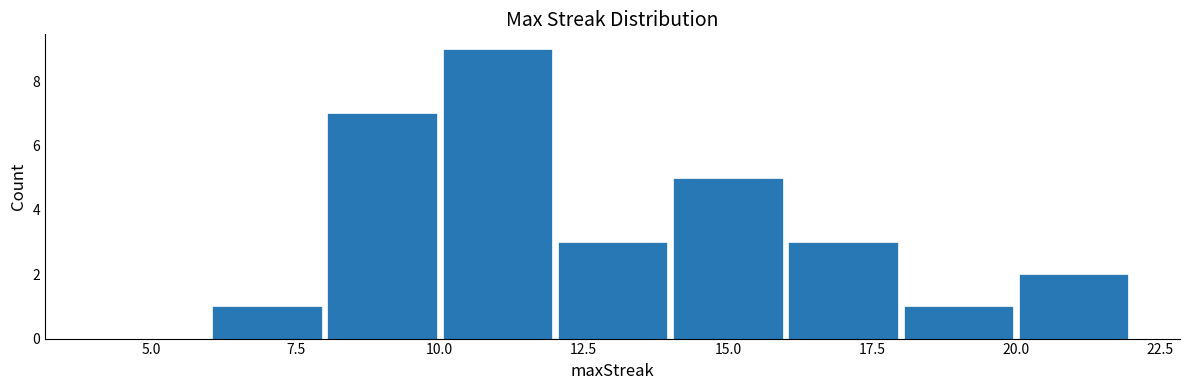

Reading left to right, transcribe this chart: for each bar, give the range it covers on the x-axis and its height. The values are not printed on the chart, so give them approximately, as read against the axis.

4 to 6: 0
6 to 8: 1
8 to 10: 7
10 to 12: 9
12 to 14: 3
14 to 16: 5
16 to 18: 3
18 to 20: 1
20 to 22: 2